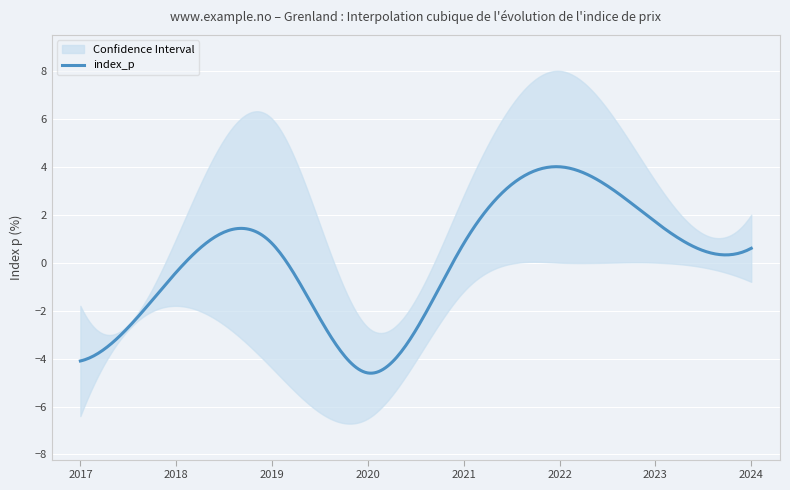

Is this an area chart (filled region under the line)?

No